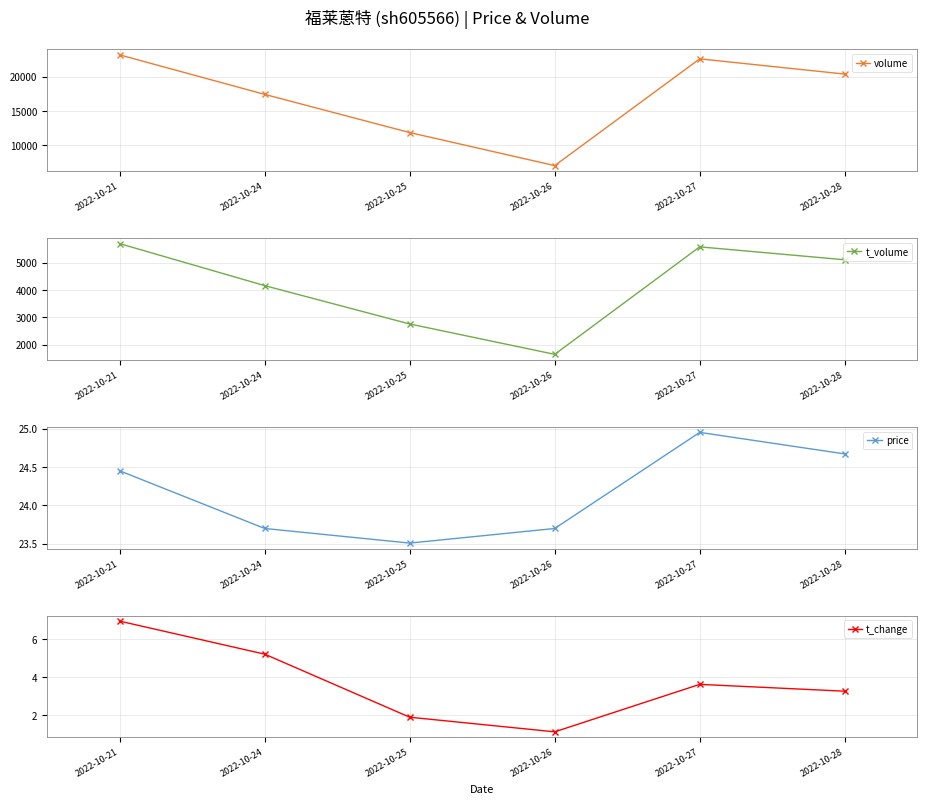

Which category has the lowest value across all series?

2022-10-26